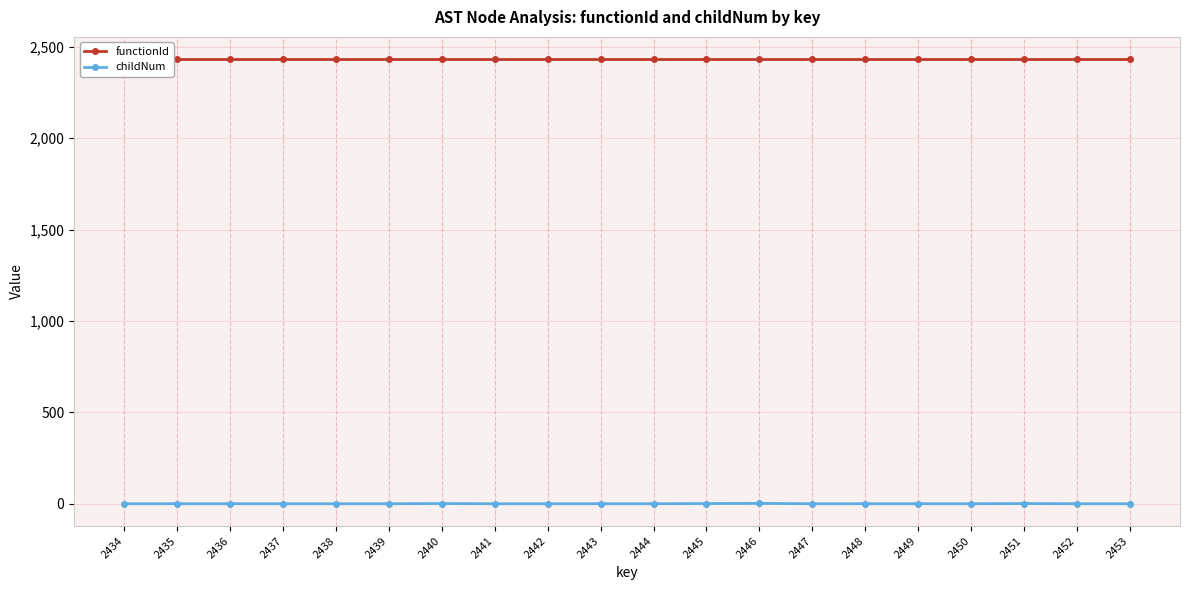

What is the sum of the childNum values at 2451 and 2448?

1